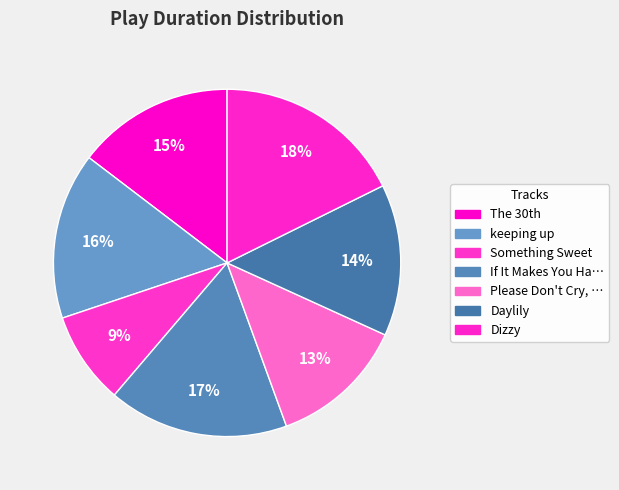

How many slices are in this pie chart?

7